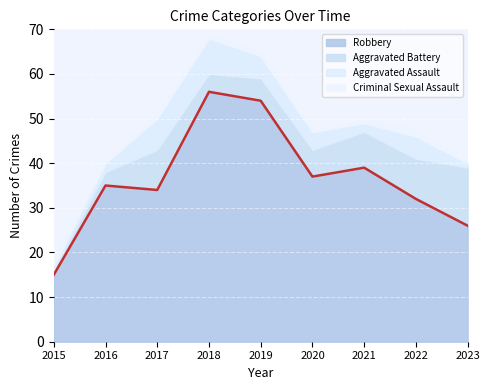

Where does the Criminal Sexual Assault series first go above 1?

2015